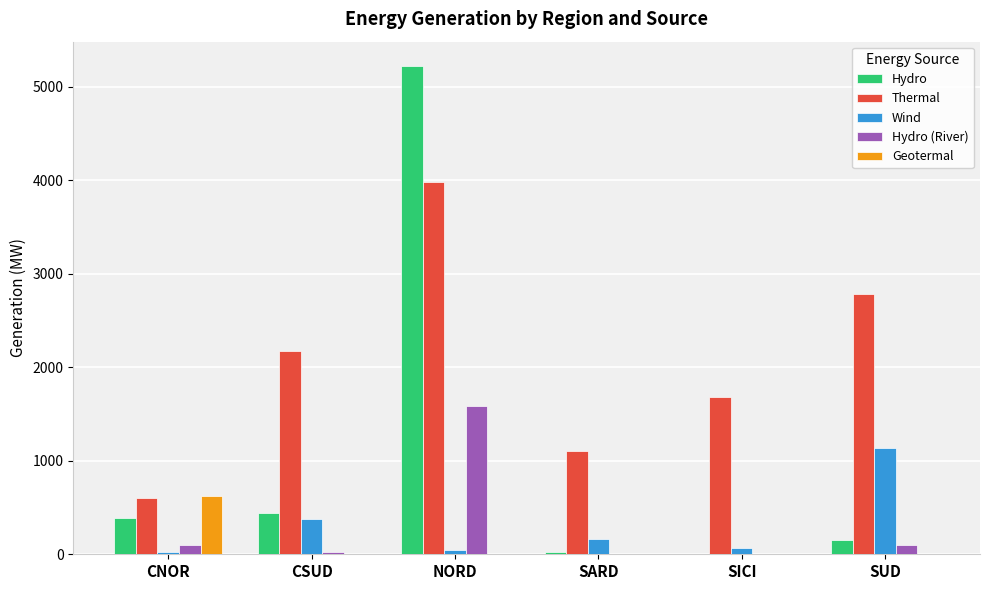

What is the sum of the Thermal values at SARD and CSUD?

3274